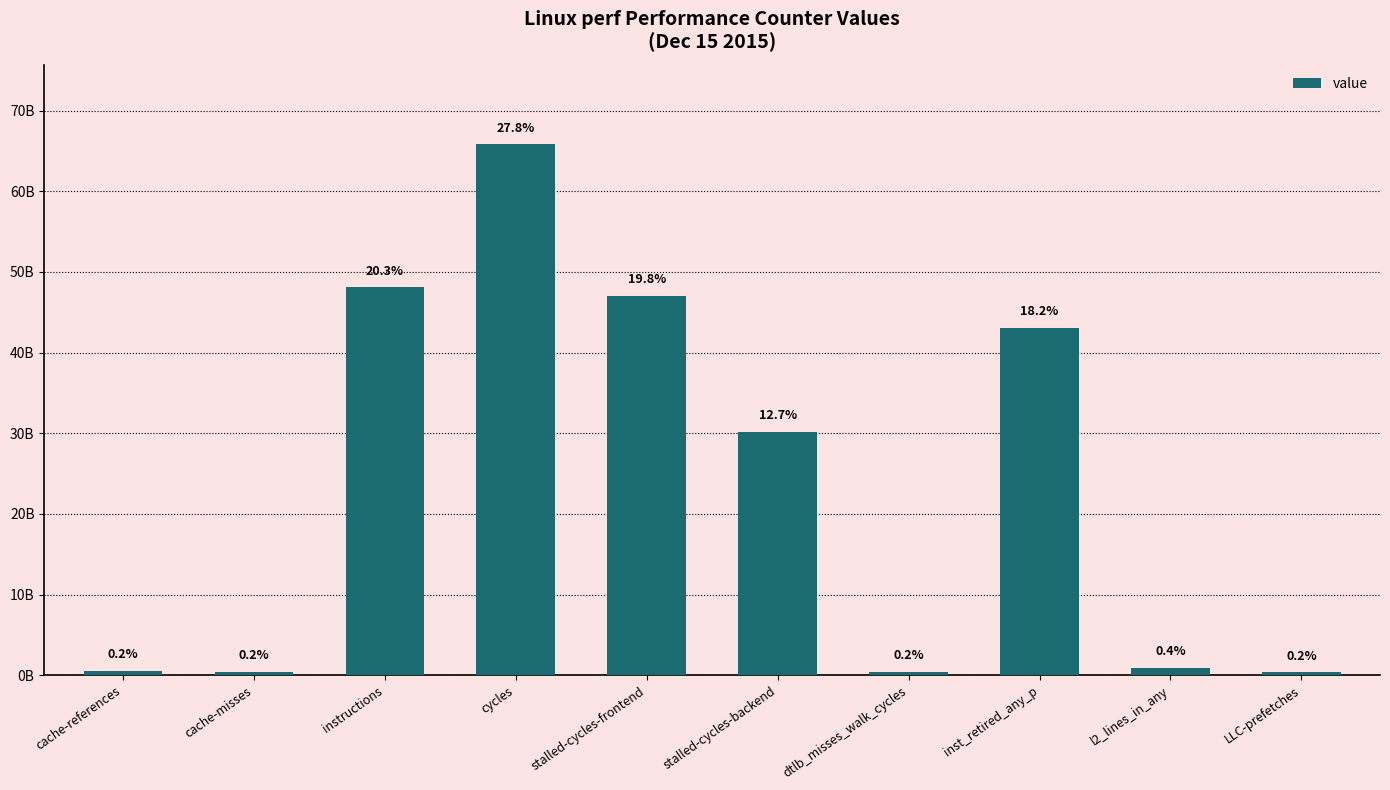

What is the label of the 8th bar from the right?

instructions